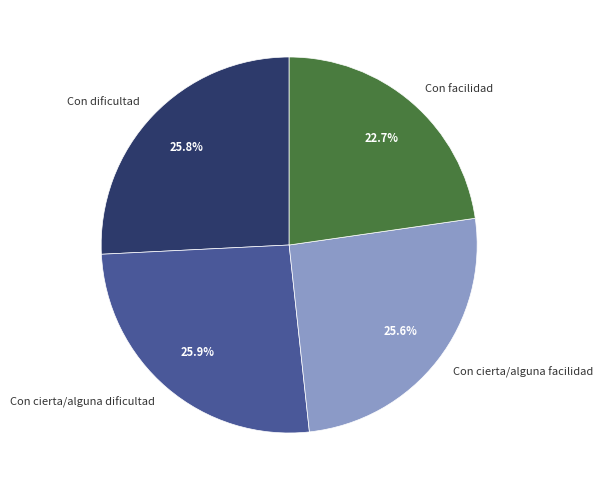

What is the smallest slice in the pie chart?

Con facilidad